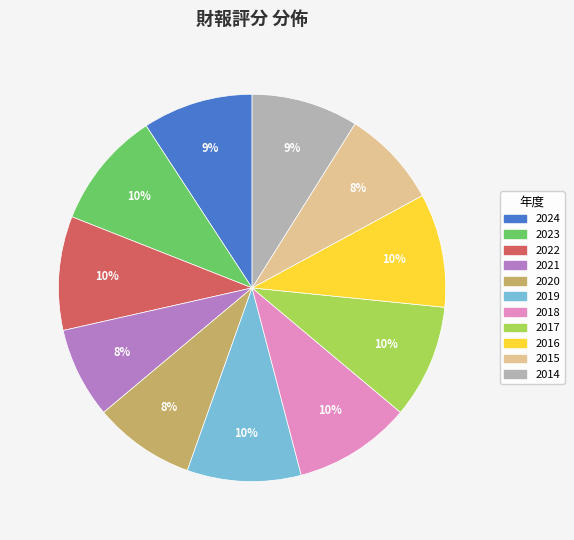

Is it true that 2018 is 10% of the pie?

True